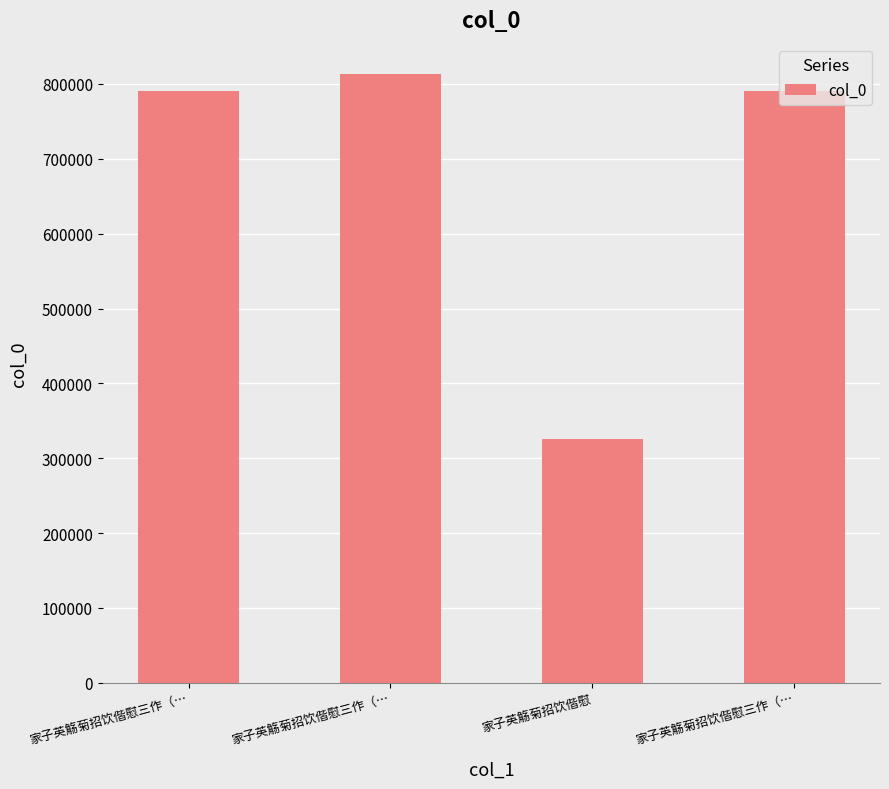

What is the sum of all values?

2719734